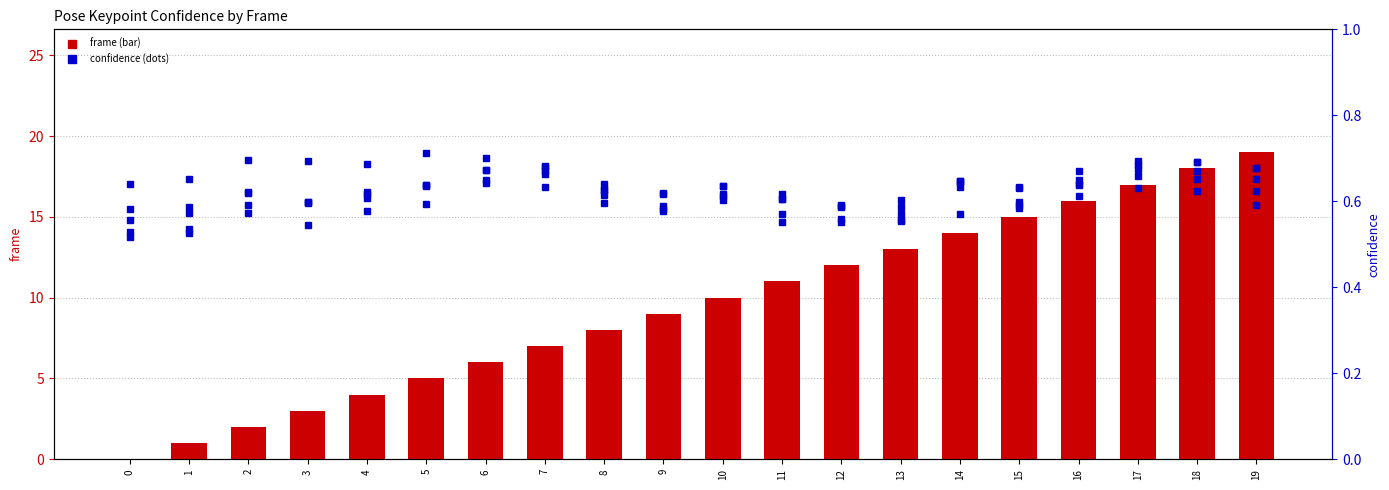

Does the chart contain any negative values?

No